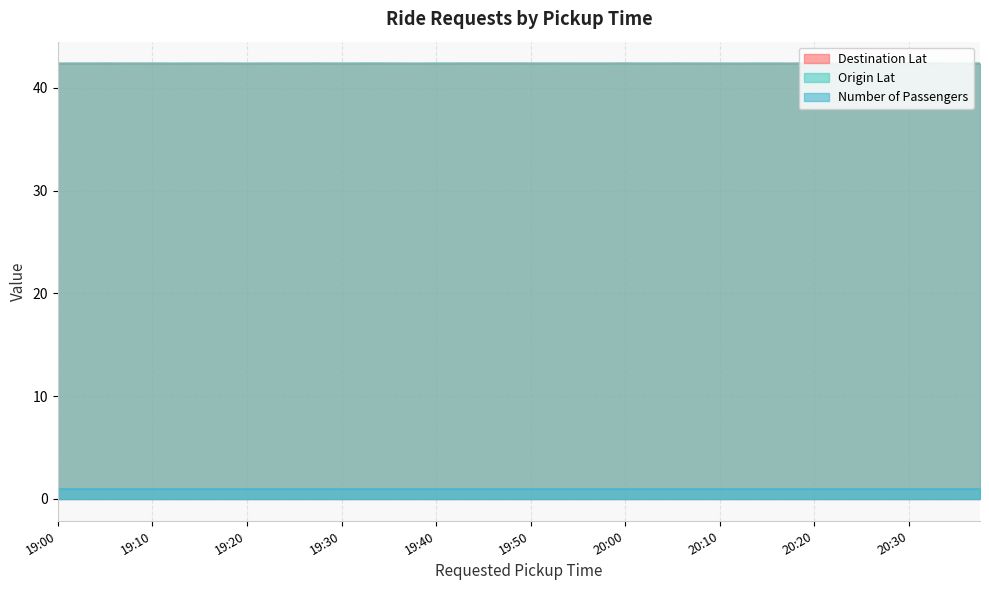

Which label corresponds to the smallest value in the chart?

19:35